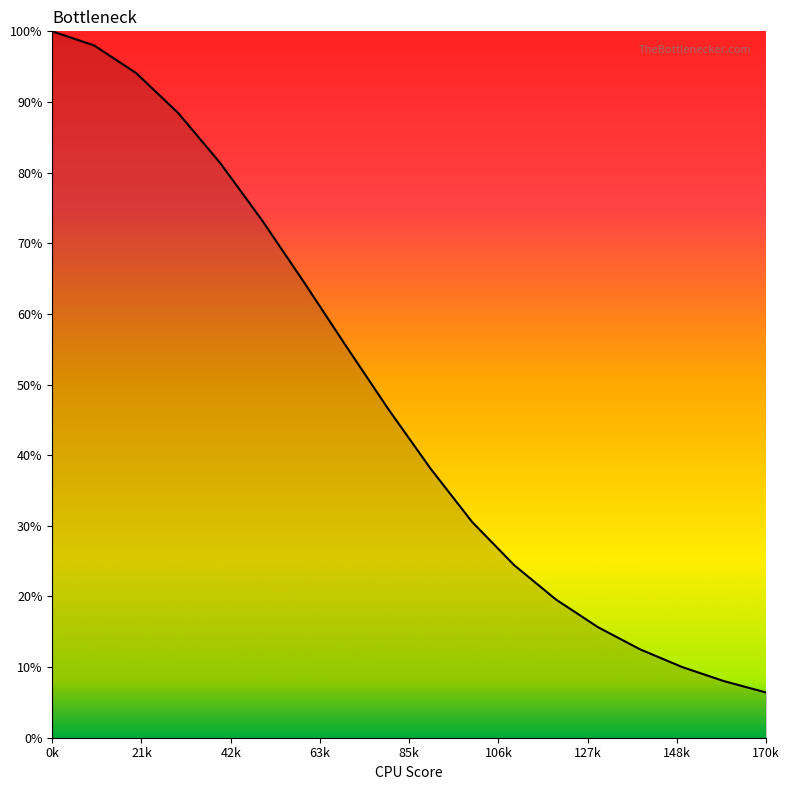

What is the smallest value displayed?

6.4